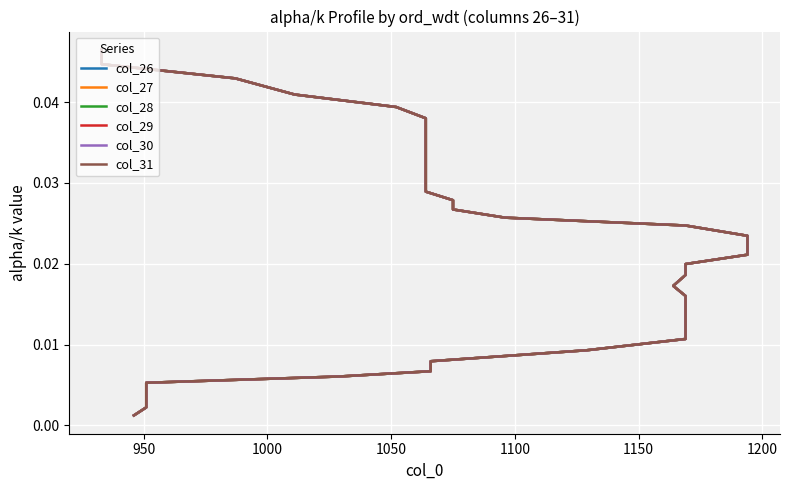

How many data points does each series have?

39